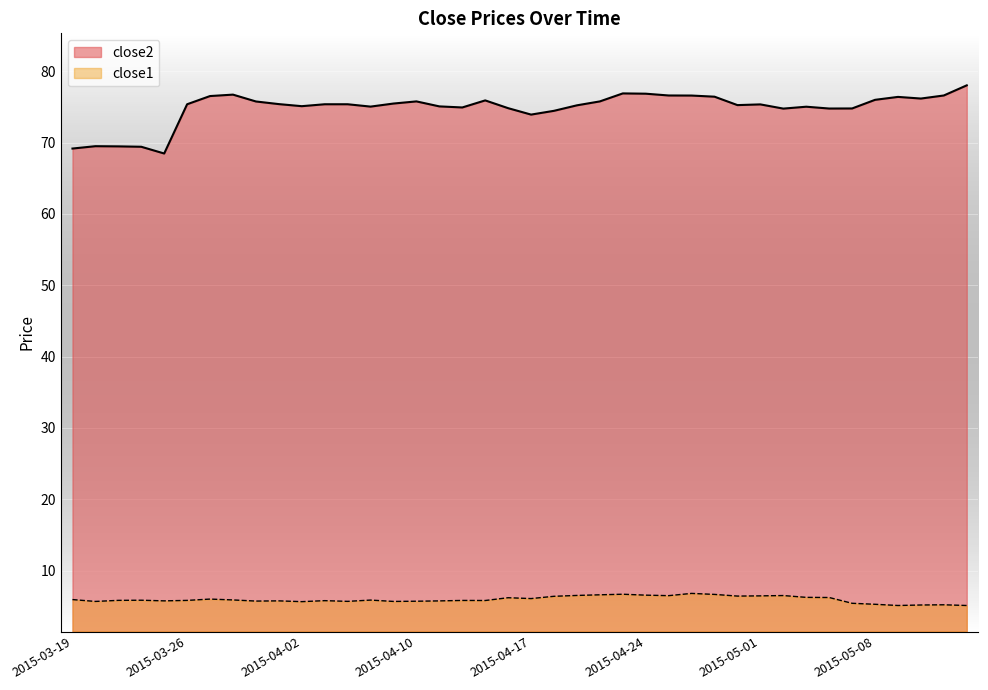

Which series has the largest total across all categories?

close2